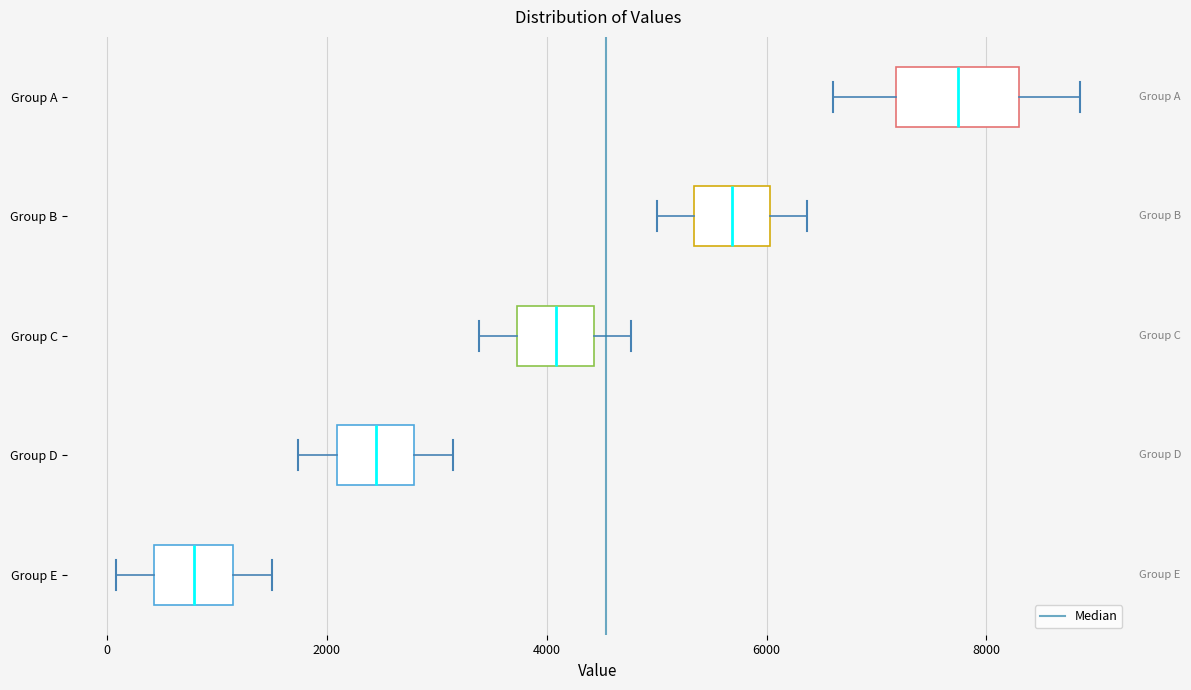

Reading bottom to top, transcribe this box plot: for each box, give where its median line is, the range the box spans, and where its two whiskers end, as read against the x-axis. The values are not printed on the chart, so give them approximately, as read against the axis.

Group E: median 800, box 400 to 1200, whiskers 0 to 1400
Group D: median 2400, box 2000 to 2800, whiskers 1800 to 3200
Group C: median 4000, box 3800 to 4400, whiskers 3400 to 4800
Group B: median 5600, box 5400 to 6000, whiskers 5000 to 6400
Group A: median 7800, box 7200 to 8400, whiskers 6600 to 8800